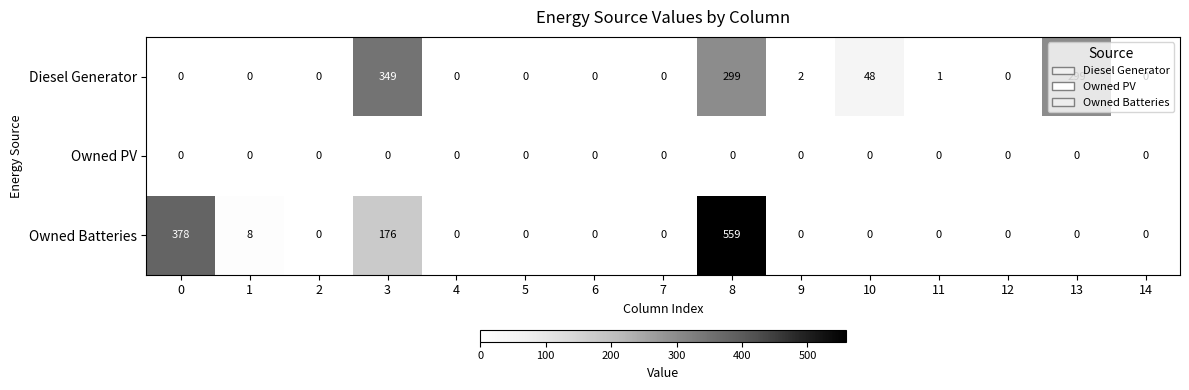

What is the spread (max minus min) of values at 1?

8